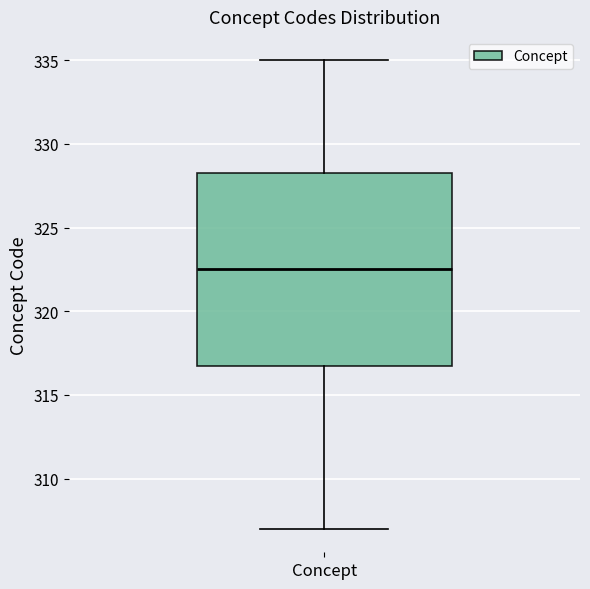

Where is the lower edge of the box for Concept on the y-axis? The values are not printed on the chart, so give them approximately, as read against the axis.

317.0